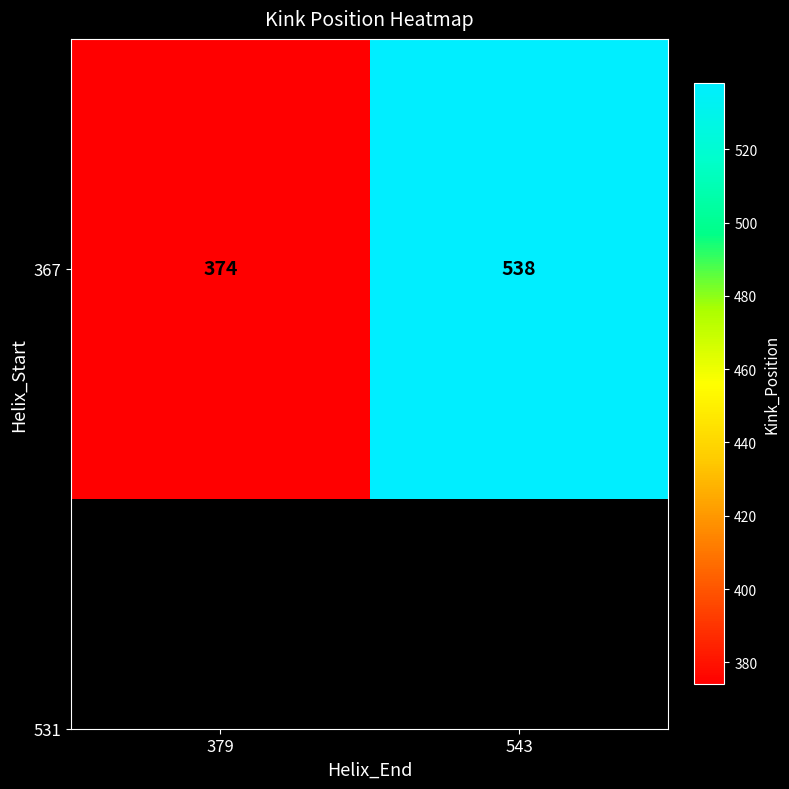

What is the sum of all values?

912